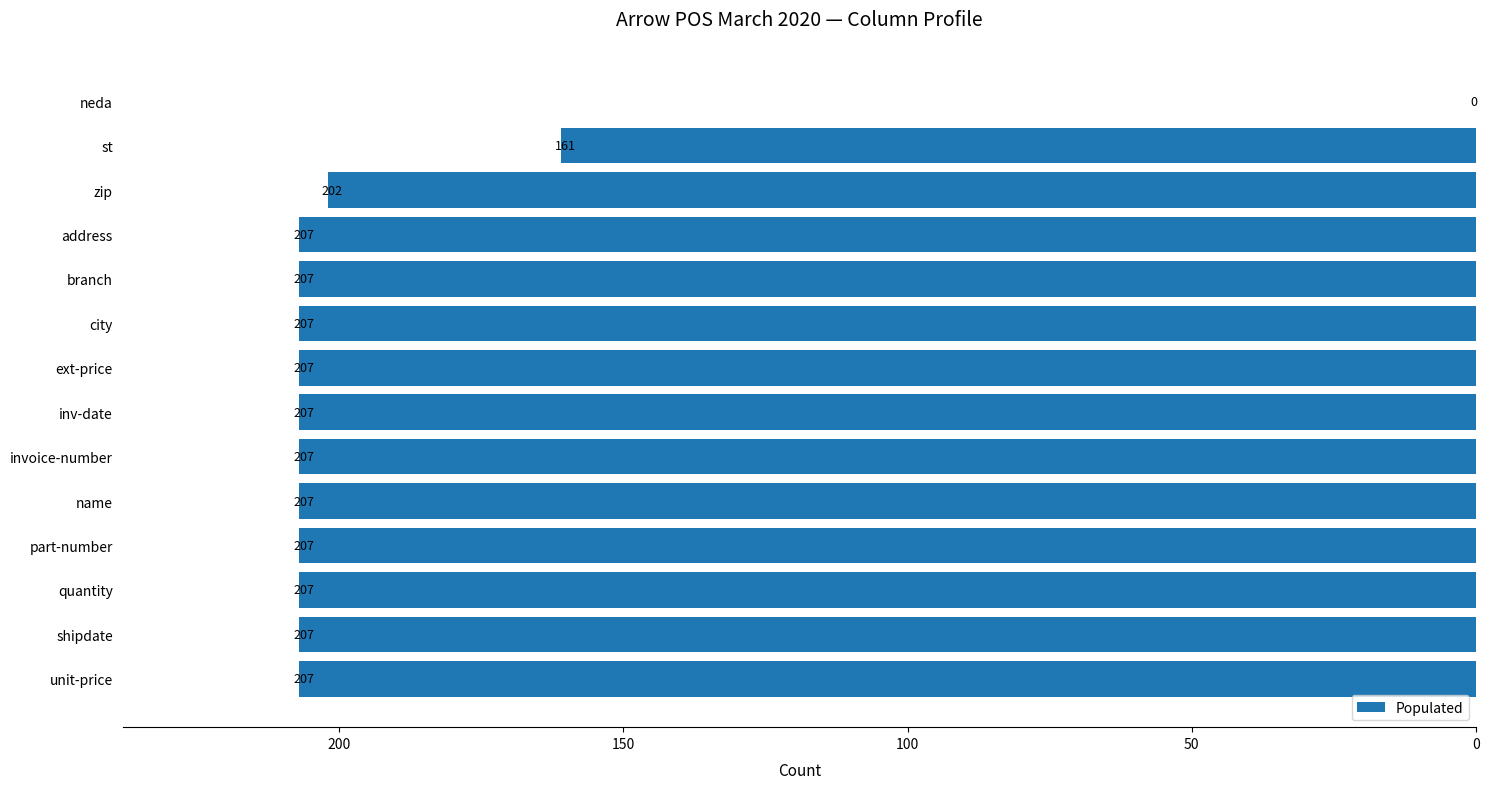

Between invoice-number and neda, which is larger?

invoice-number